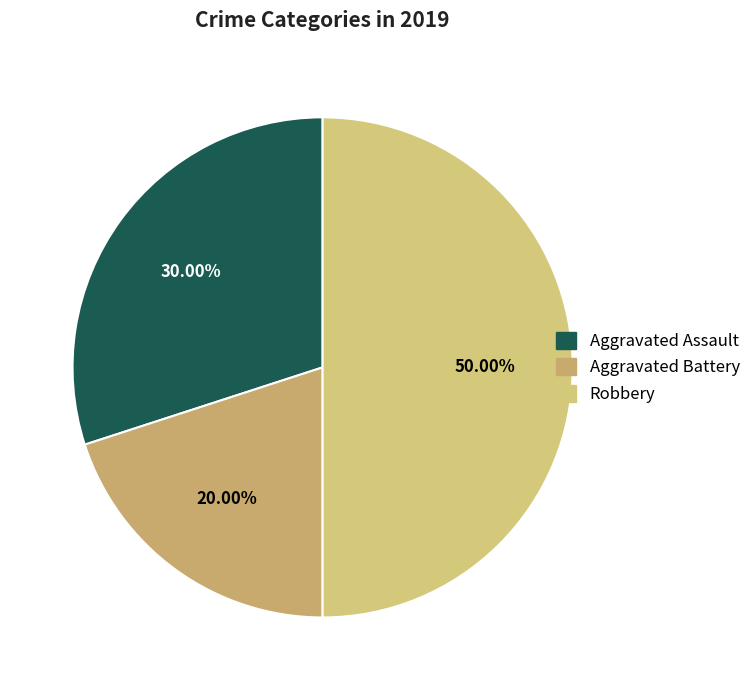

Which slice is the smallest?

Aggravated Battery